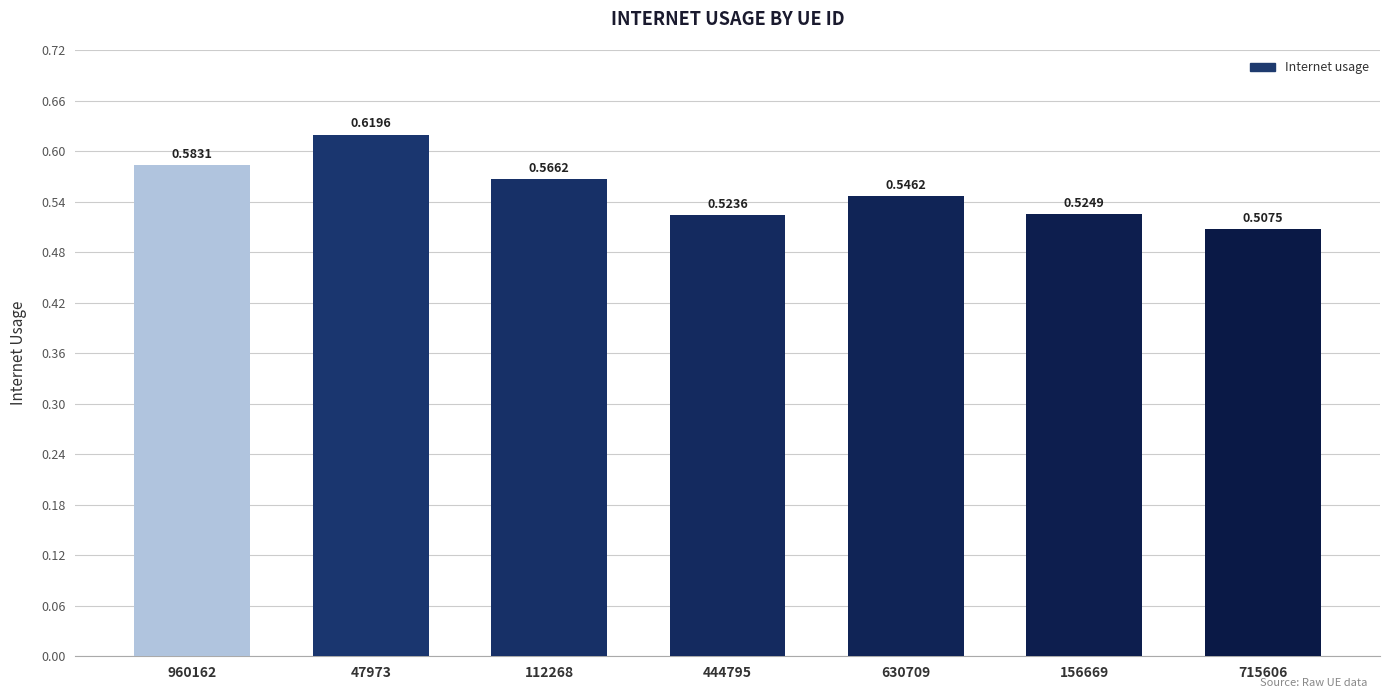

List the labels in order of value, smallest first.

715606, 444795, 156669, 630709, 112268, 960162, 47973